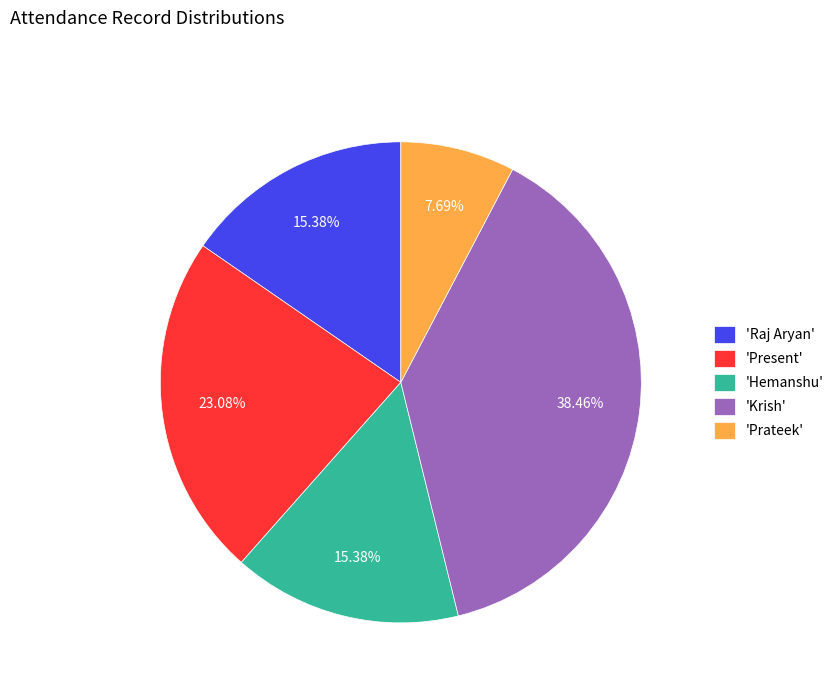

Does 'Krish' represent more than half of the total?

No